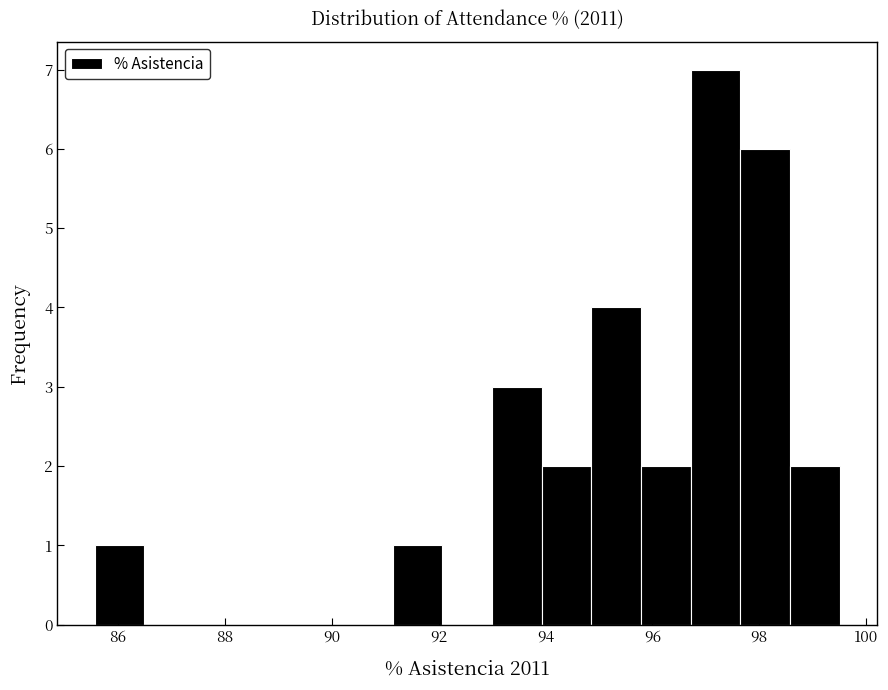

Over which range of the x-axis is the bar tallest?

96.8 to 97.6